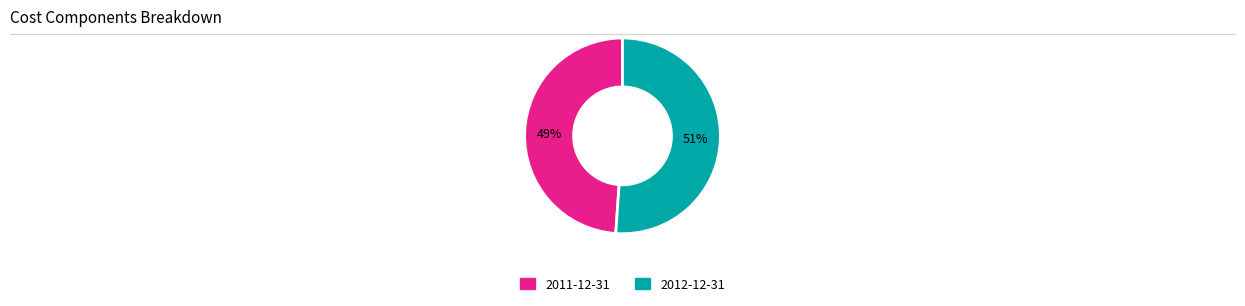

Count the number of slices in the pie.

2